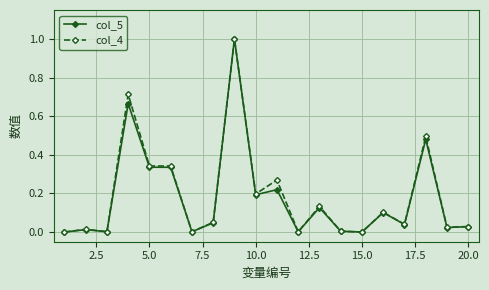

How many data points does each series have?

20